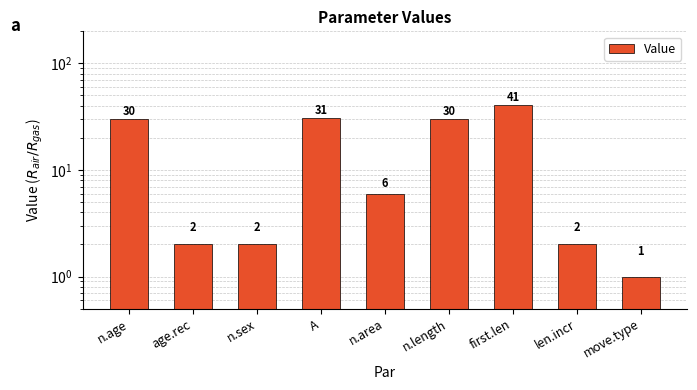

What is the label of the 1st bar from the left?

n.age